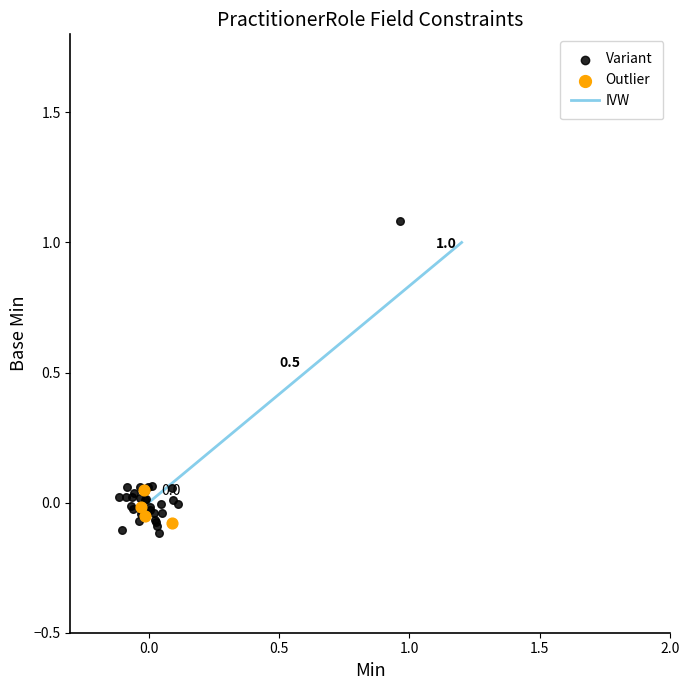

Which series has the widest spread of Y values?

Variant